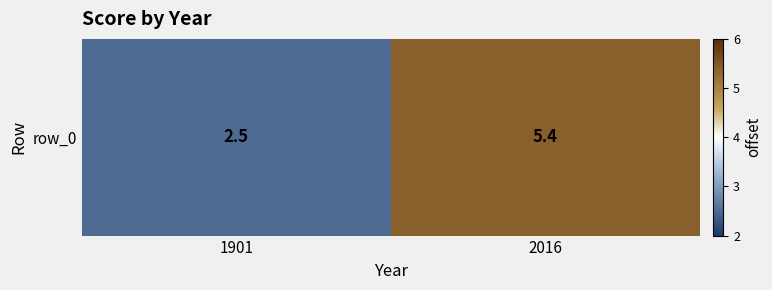

True or false: the data shows 2.5 at 1901.

True